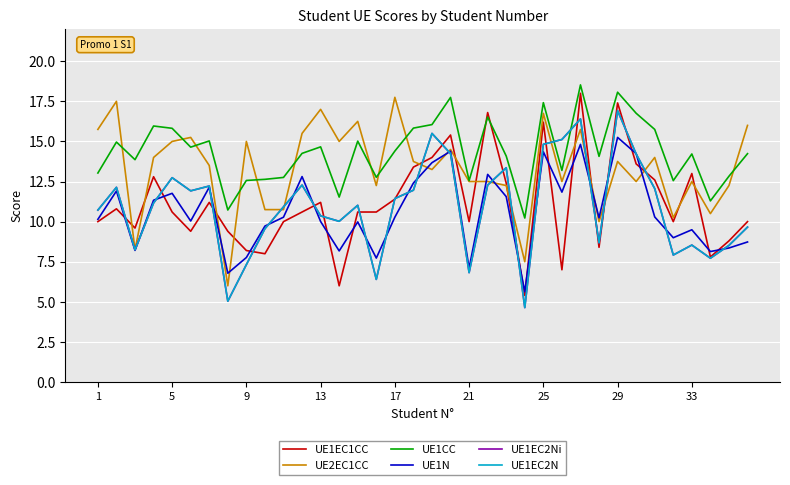

Reading left to right, transcribe all the data shown in this chart.

UE1EC1CC: 10.0	10.8	9.6	12.8	10.6	9.4	11.2	9.4	8.2	8.0	10.0	10.6	11.2	6.0	10.6	10.6	11.4	13.4	14.0	15.4	10.0	16.8	12.4	5.4	16.2	7.0	18.0	8.4	17.4	13.6	12.6	10.0	13.0	7.8	8.8	10.0
UE2EC1CC: 15.8	17.5	8.2	14.0	15.0	15.2	13.5	6.0	15.0	10.8	10.8	15.5	17.0	15.0	16.2	12.2	17.8	13.8	13.2	14.5	12.5	12.5	12.2	7.5	16.8	12.5	15.8	10.0	13.8	12.5	14.0	10.2	12.5	10.5	12.2	16.0
UE1CC: 13.0	15.0	13.9	16.0	15.8	14.6	15.0	10.7	12.6	12.6	12.8	14.3	14.7	11.5	15.0	12.8	14.4	15.8	16.1	17.7	12.6	16.5	14.1	10.2	17.4	13.2	18.5	14.1	18.1	16.8	15.8	12.6	14.2	11.3	12.8	14.2
UE1N: 10.1	11.9	8.2	11.3	11.8	10.0	12.1	6.8	7.8	9.7	10.3	12.8	10.0	8.2	10.0	7.7	10.3	12.4	13.7	14.4	7.1	12.9	11.6	5.6	14.4	11.8	14.8	10.2	15.3	14.2	10.3	9.0	9.5	8.1	8.4	8.7
UE1EC2Ni: 10.7	12.1	8.2	11.2	12.7	11.9	12.2	5.0	7.3	9.6	10.9	12.3	10.4	10.0	11.0	6.4	11.4	12.0	15.5	14.2	6.8	12.3	13.4	4.6	14.8	15.1	16.4	8.7	16.9	14.2	12.1	7.9	8.5	7.7	8.5	9.7
UE1EC2N: 10.7	12.1	8.2	11.2	12.7	11.9	12.2	5.0	7.3	9.6	10.9	12.3	10.4	10.0	11.0	6.4	11.4	12.0	15.5	14.2	6.8	12.3	13.4	4.6	14.8	15.1	16.4	8.7	16.9	14.2	12.1	7.9	8.5	7.7	8.5	9.7